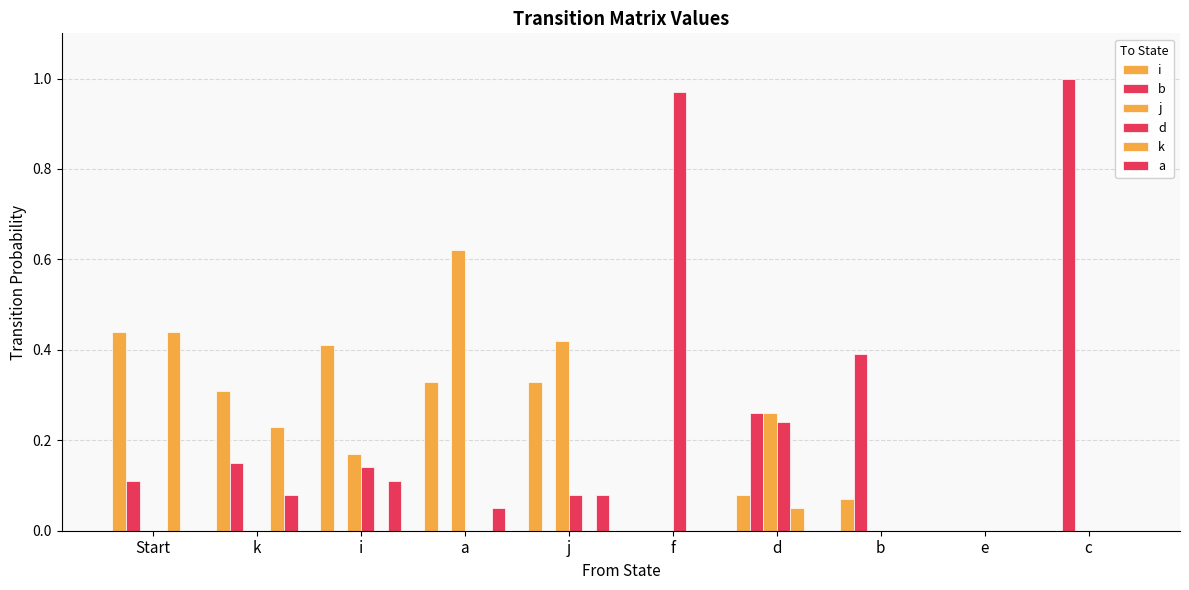

Count the number of data series in this chart.

6